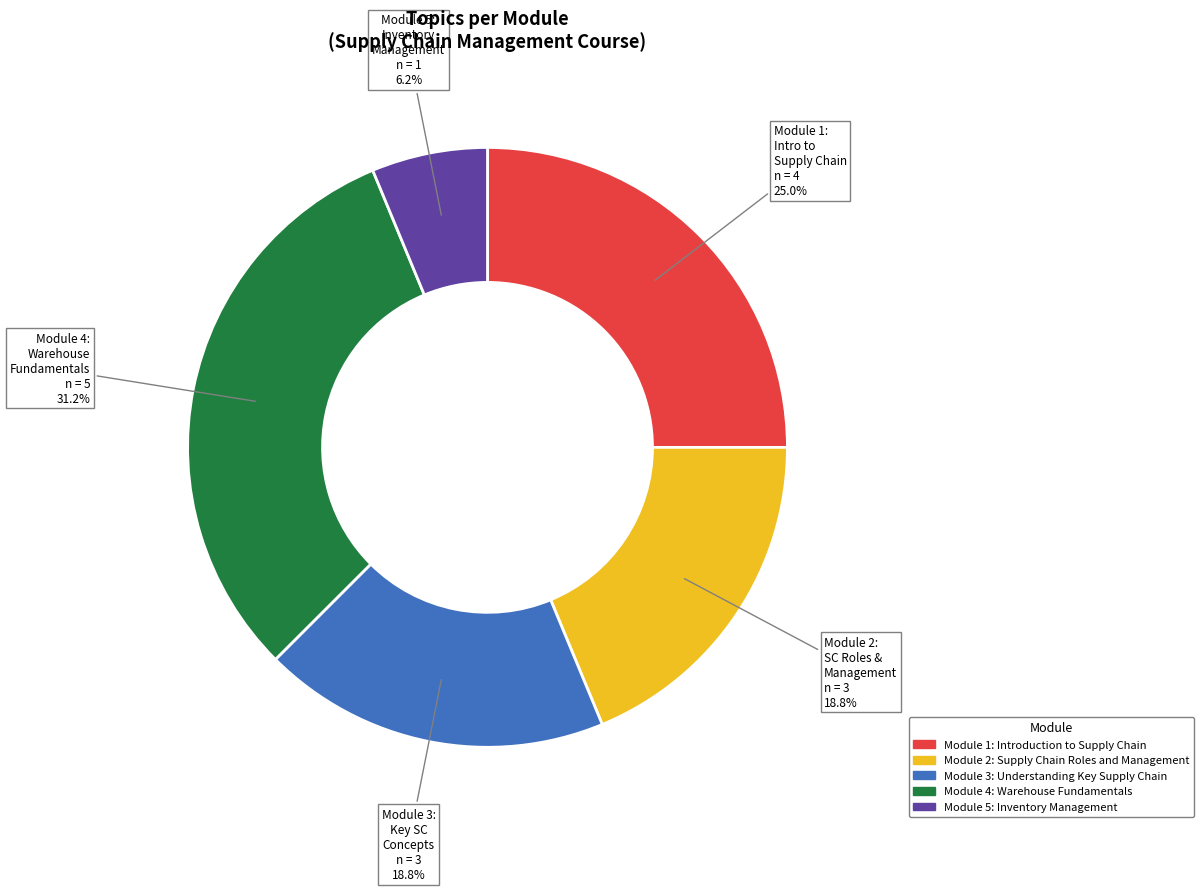

Is Module 3: Understanding Key Supply Chain the majority of the pie?

No